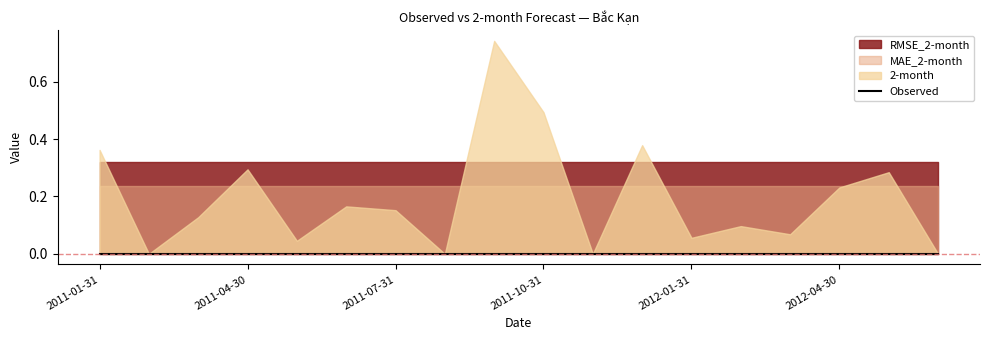

True or false: MAE_2-month and RMSE_2-month intersect in this chart.

False